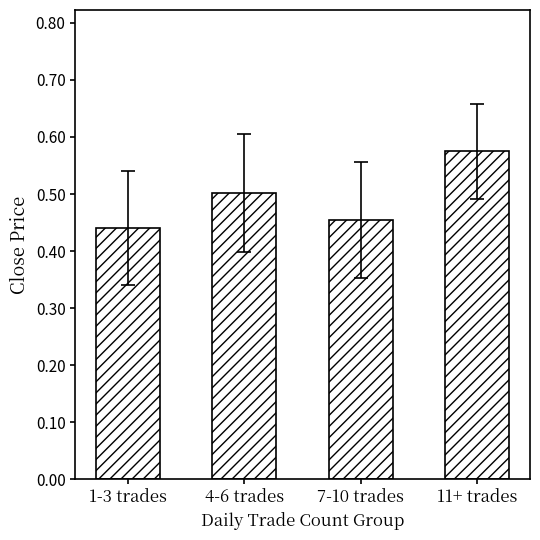

Does the chart contain any negative values?

No